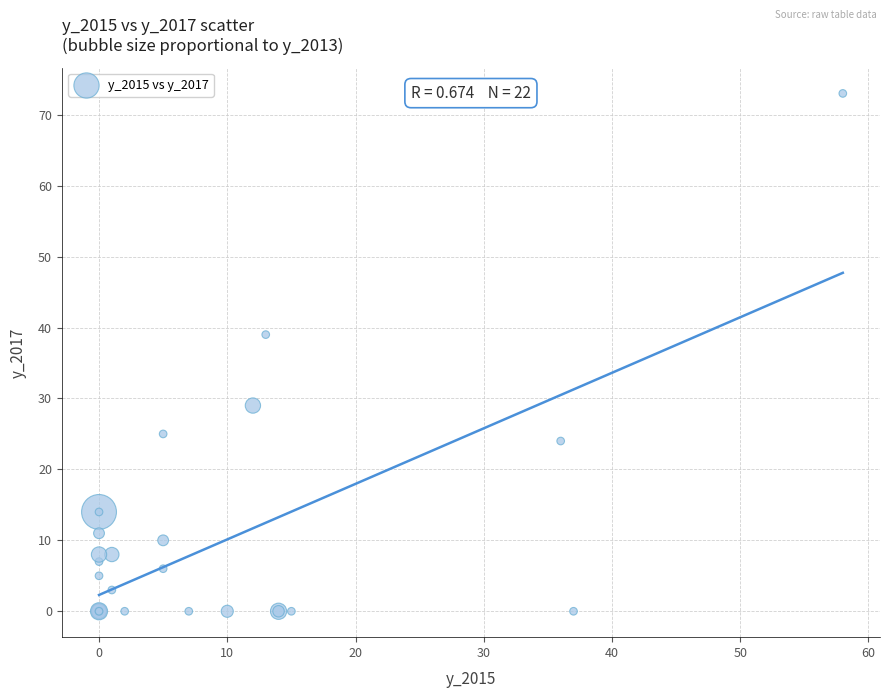

What Y value in the scatter plot is closest to 36?

39